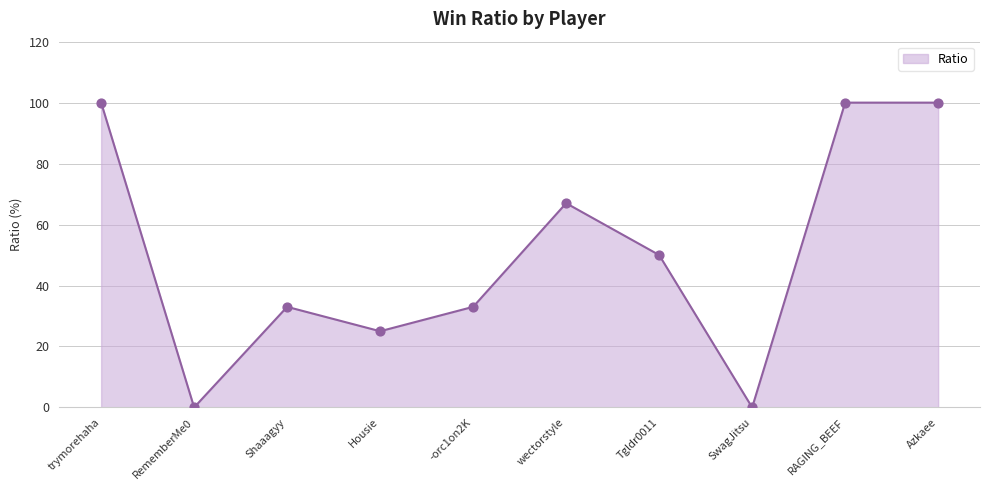

What is the change in value from SwagJitsu to Azkaee?

+100